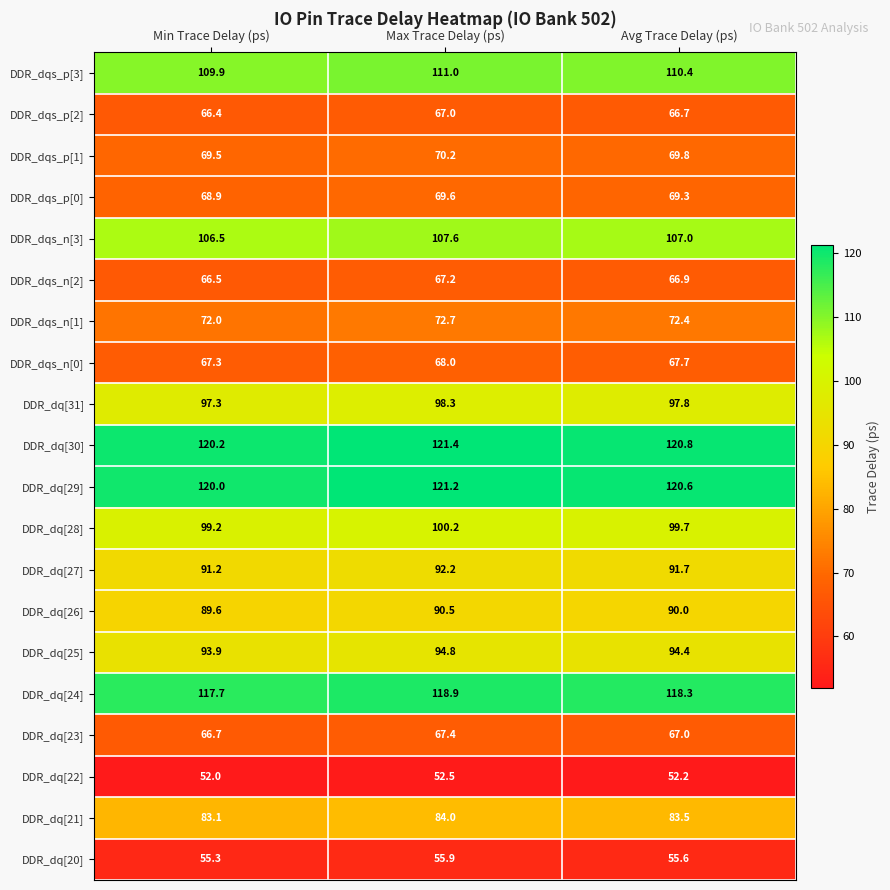

The DDR_dqs_n[2] series shows 66.9 at Avg Trace Delay (ps). True or false?

True